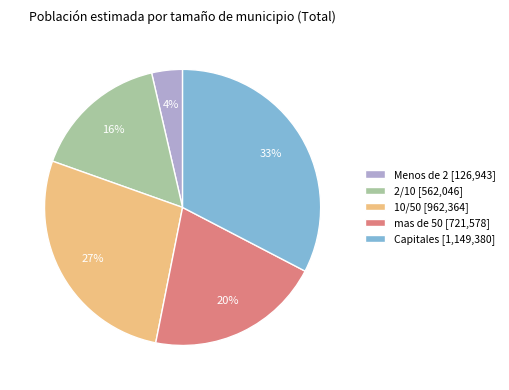

How many slices are in this pie chart?

5